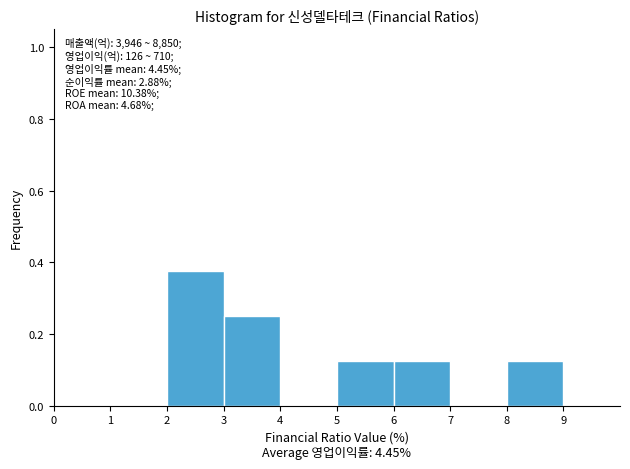

Over which range of the x-axis is the bar tallest?

2 to 3